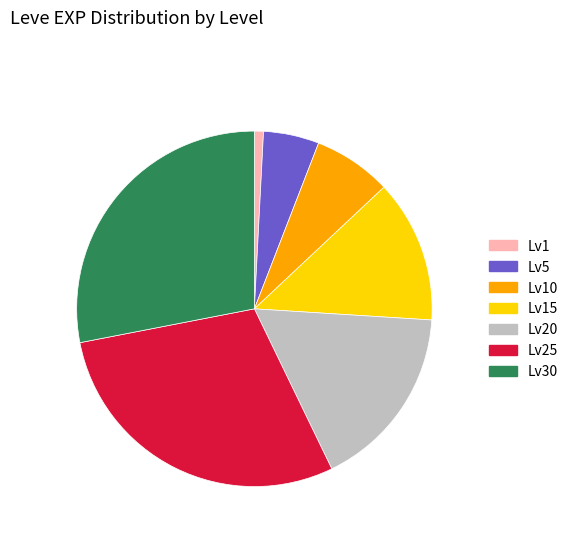

Does any single category account for the majority?

No